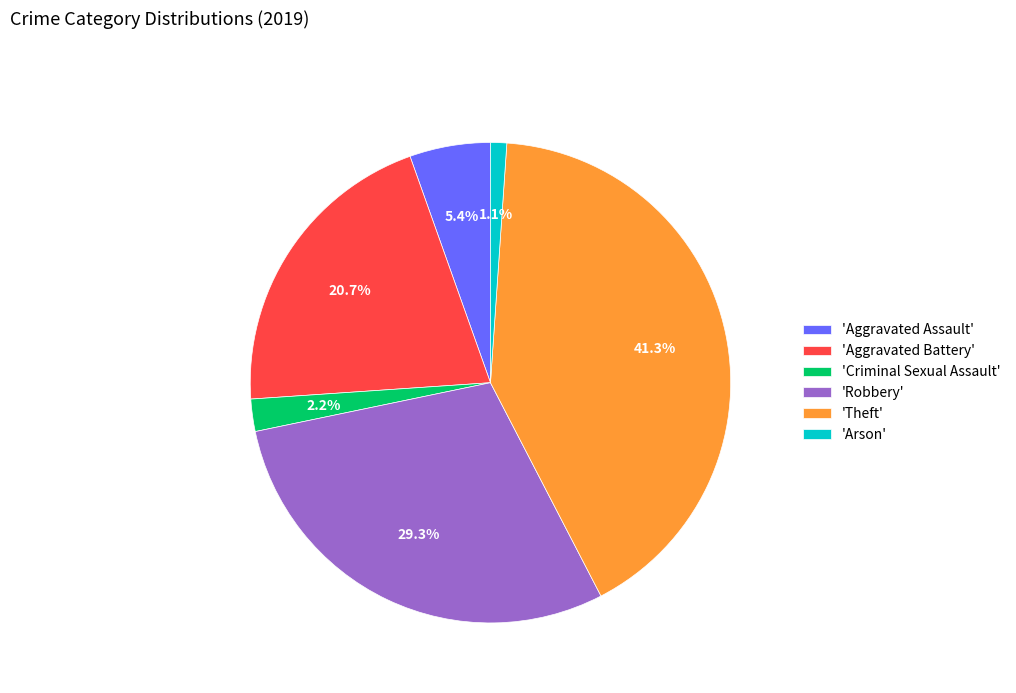

What is the smallest slice in the pie chart?

'Arson'